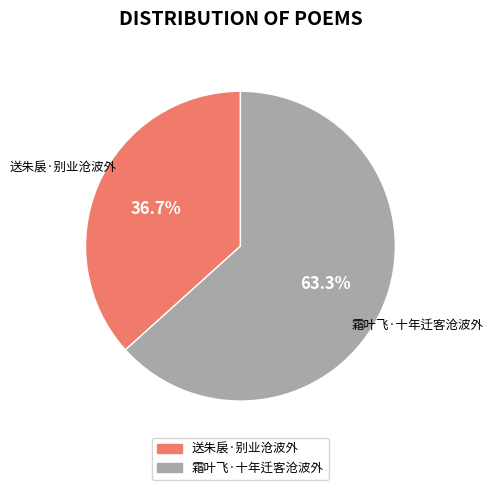

What percentage is NOT represented by 霜叶飞·十年迁客沧波外?

36.7%